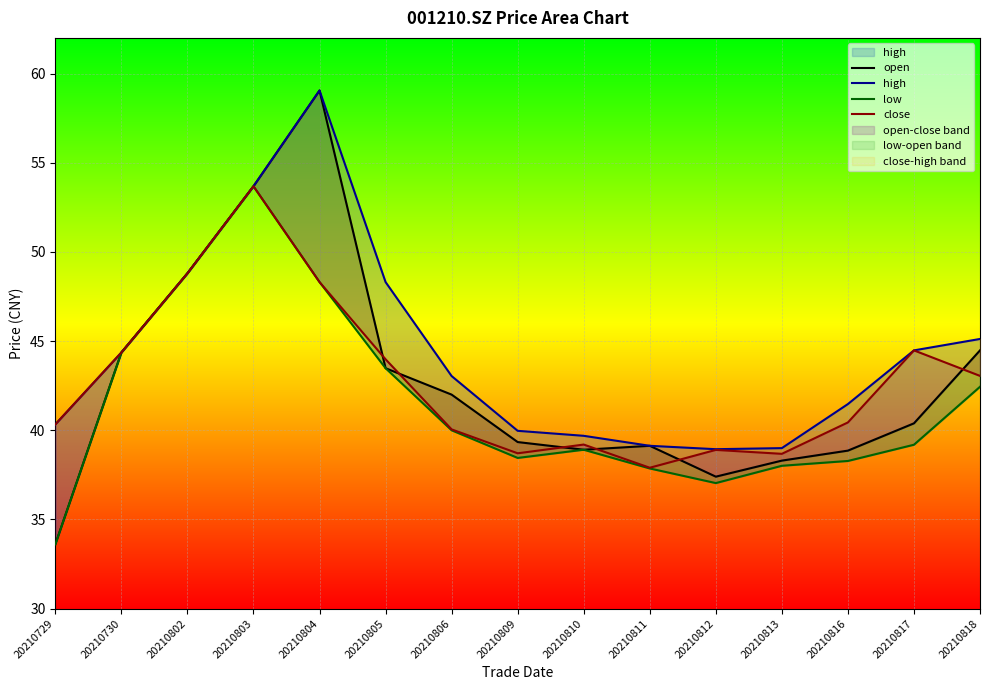

Reading right to left, extract all data points from this chart.

open: 44.5	40.4	38.9	38.3	37.4	39.1	38.9	39.3	42.0	43.5	59.0	53.7	48.8	44.4	33.6
high: 45.1	44.5	41.5	39.0	38.9	39.1	39.7	40.0	43.0	48.3	59.0	53.7	48.8	44.4	40.3
low: 42.4	39.2	38.3	38.0	37.0	37.9	38.9	38.5	40.0	43.5	48.3	53.7	48.8	44.4	33.6
close: 43.0	44.5	40.4	38.7	38.9	37.9	39.2	38.7	40.0	44.0	48.3	53.7	48.8	44.4	40.3